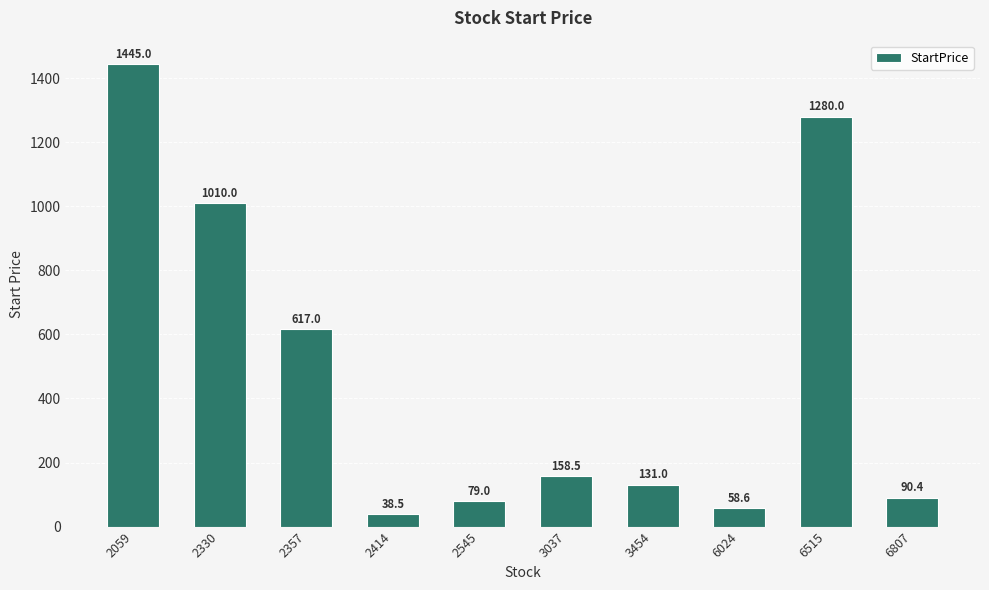

Reading left to right, what are all the values shown in this chart?

2059=1445.0	2330=1010.0	2357=617.0	2414=38.5	2545=79.0	3037=158.5	3454=131.0	6024=58.6	6515=1280.0	6807=90.4